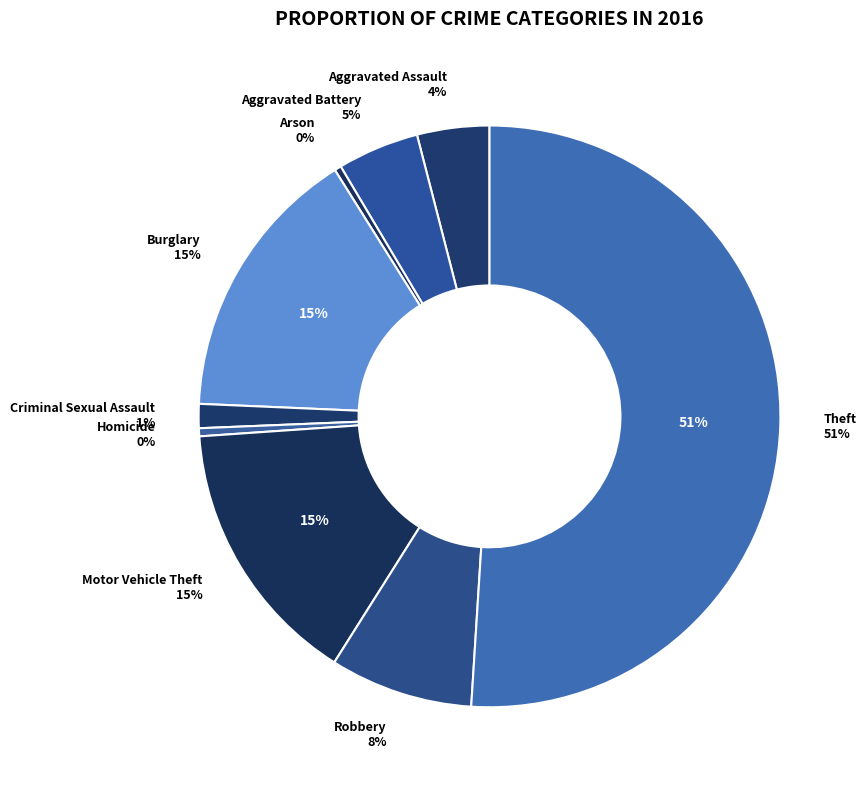

The Robbery slice represents 20% of the pie. True or false?

False